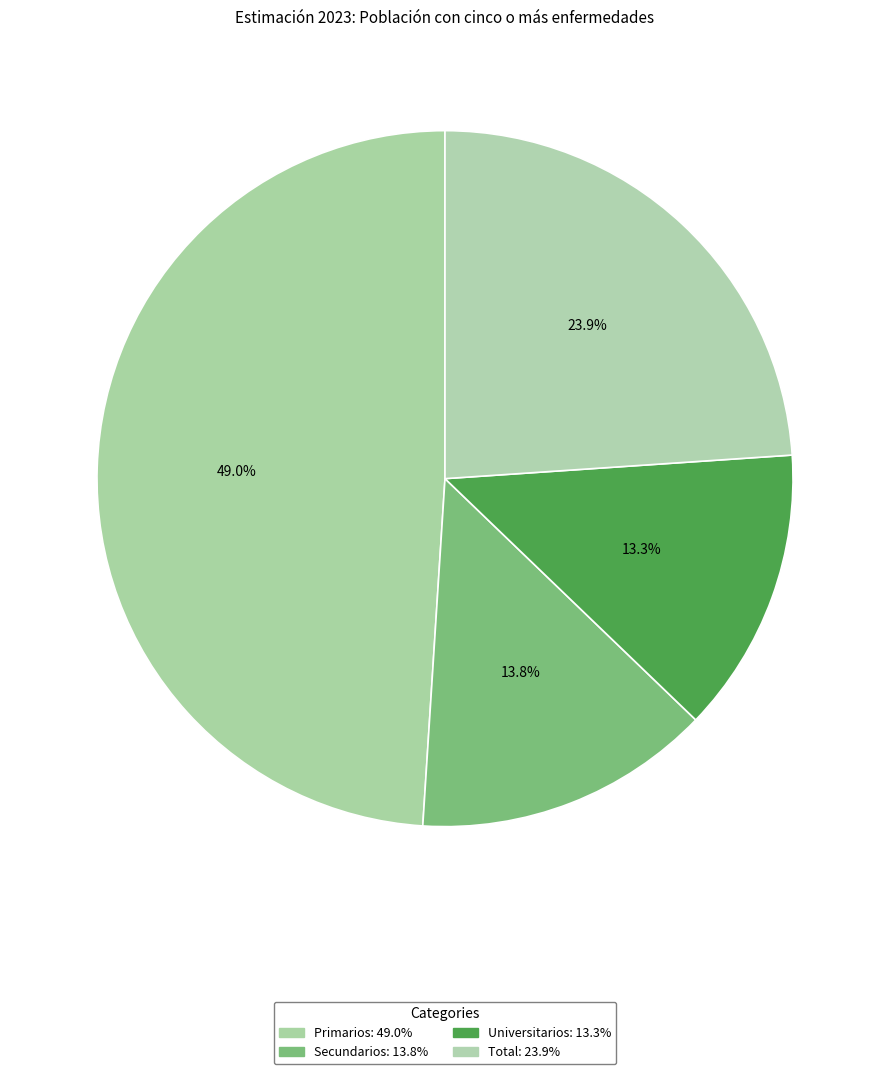

Is there a majority slice in this chart?

No